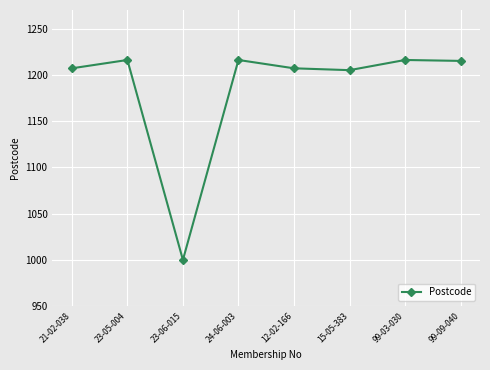

What is the greatest value displayed?

1216